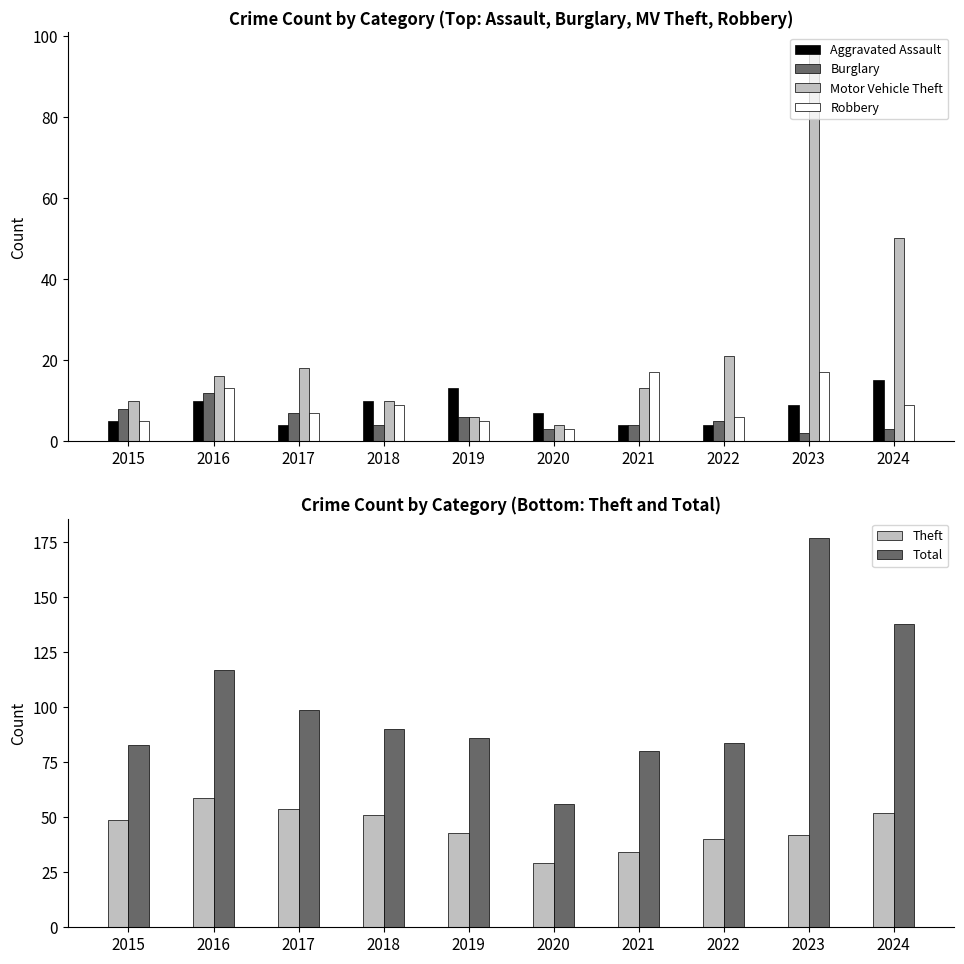

How many data points in Robbery are less than 9?

5